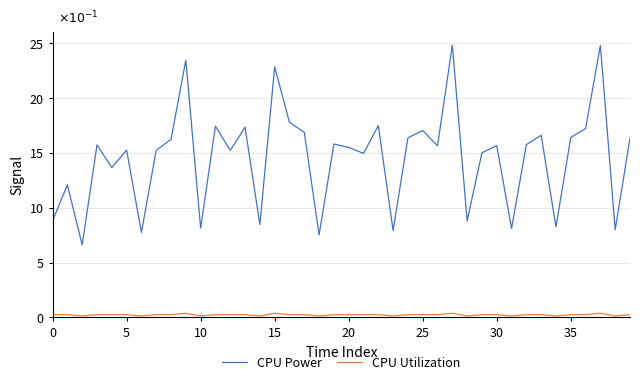

At how many categories does at least one series exceed 11?

29